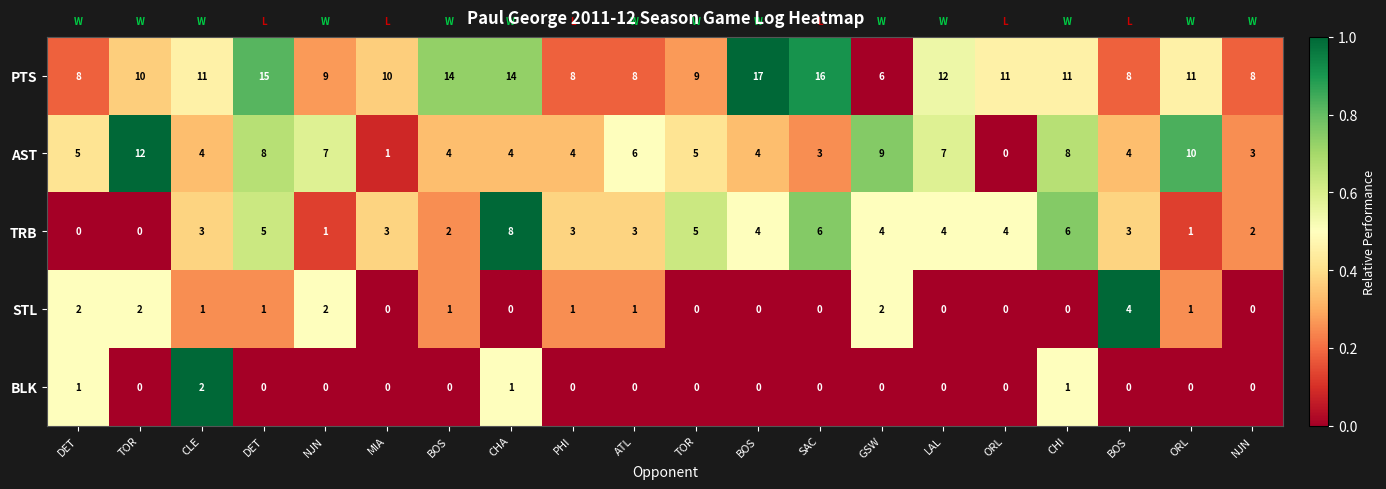

How many values in the AST series are below 5?

10